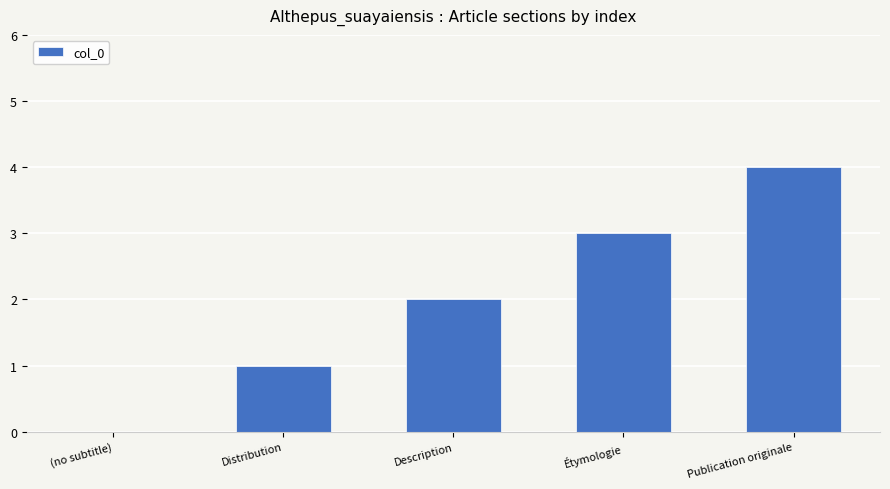

Does the chart contain stacked bars?

No